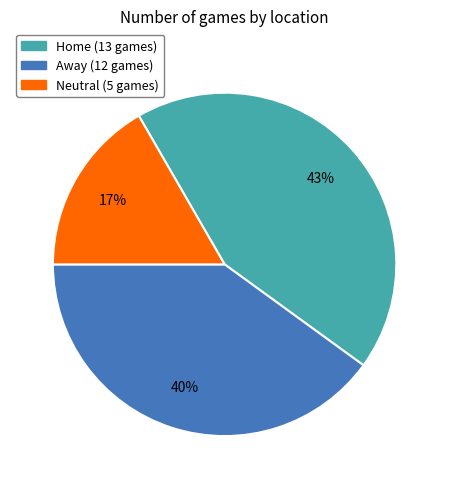

Rank the categories by value from highest to lowest.

Home, Away, Neutral